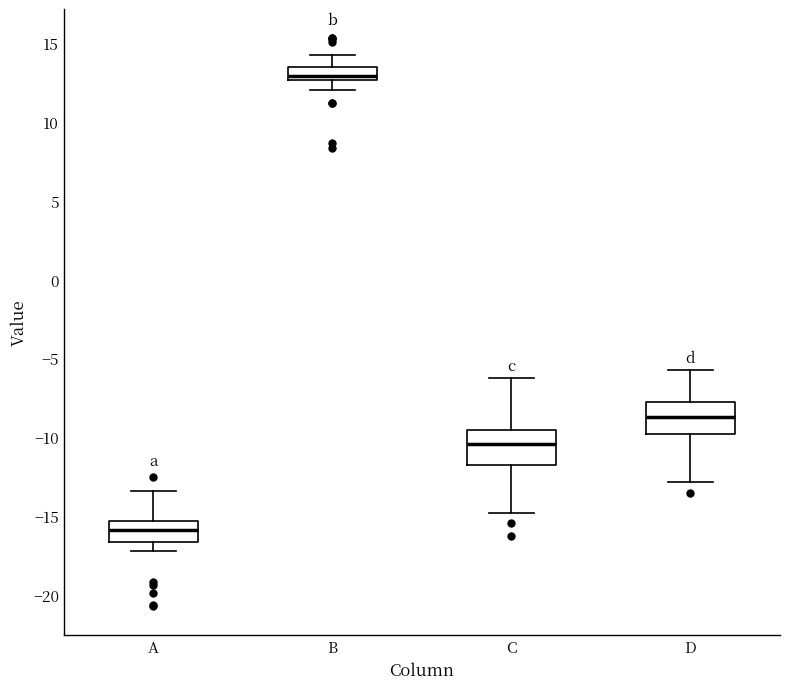

Which box's median line is the lowest?

A